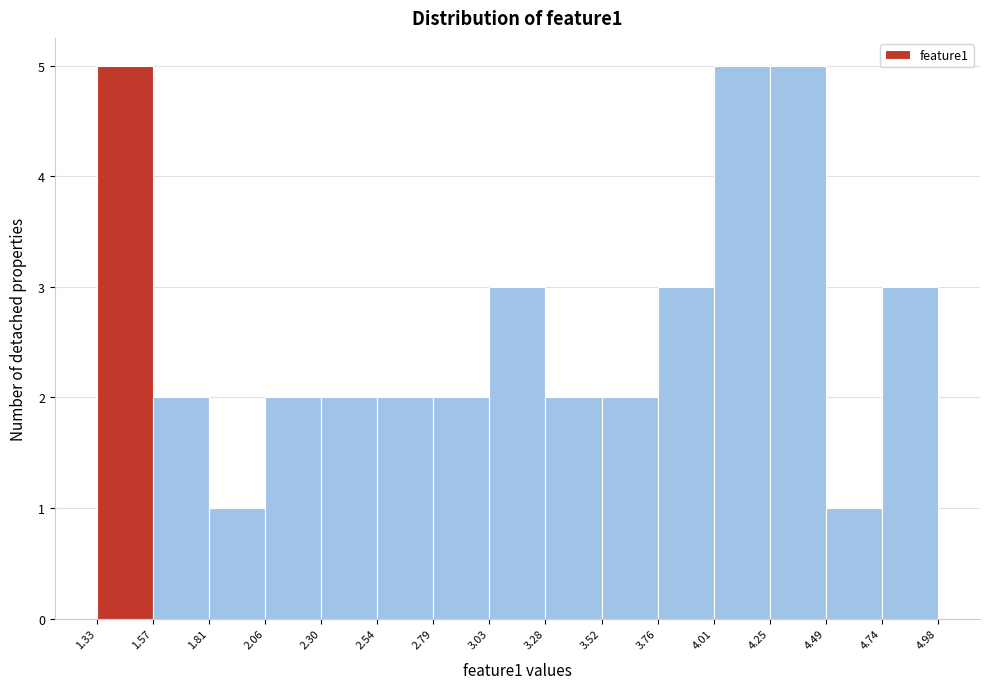

Reading left to right, transcribe this chart: for each bar, give the range it covers on the x-axis and its height. The values are not printed on the chart, so give them approximately, as read against the axis.

1.33 to 1.57: 5
1.57 to 1.81: 2
1.81 to 2.06: 1
2.06 to 2.30: 2
2.30 to 2.54: 2
2.54 to 2.79: 2
2.79 to 3.03: 2
3.03 to 3.28: 3
3.28 to 3.52: 2
3.52 to 3.76: 2
3.76 to 4.01: 3
4.01 to 4.25: 5
4.25 to 4.49: 5
4.49 to 4.74: 1
4.74 to 4.98: 3